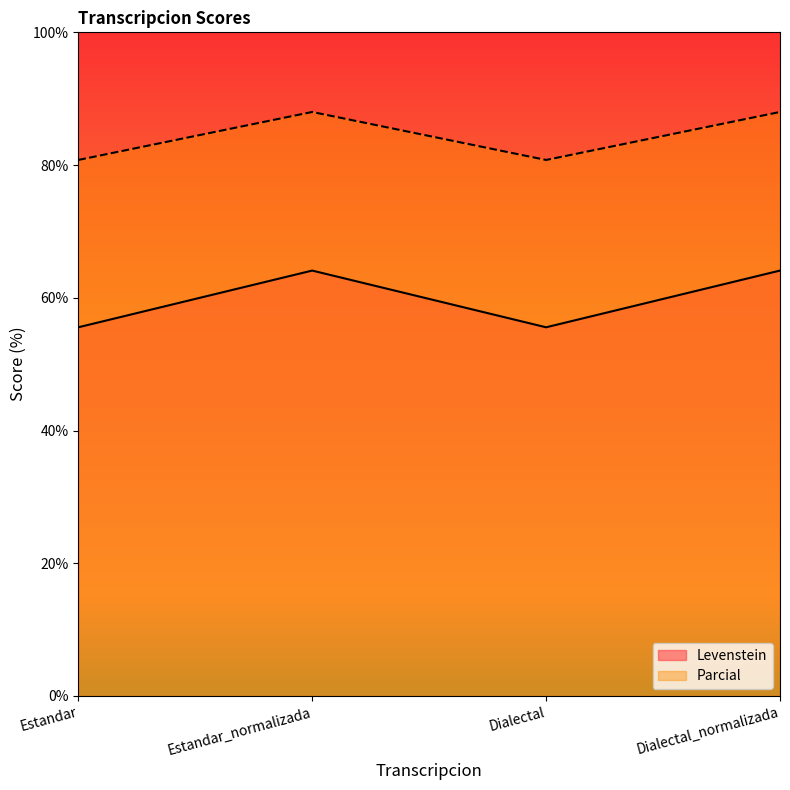

Where is the first local maximum for Parcial?

Estandar_normalizada